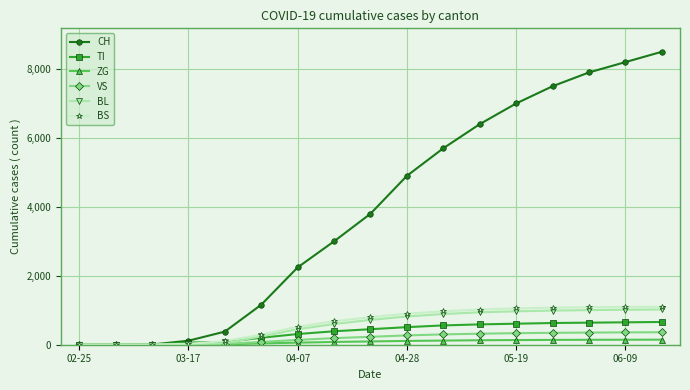

Which series has the largest range (max minus min)?

CH